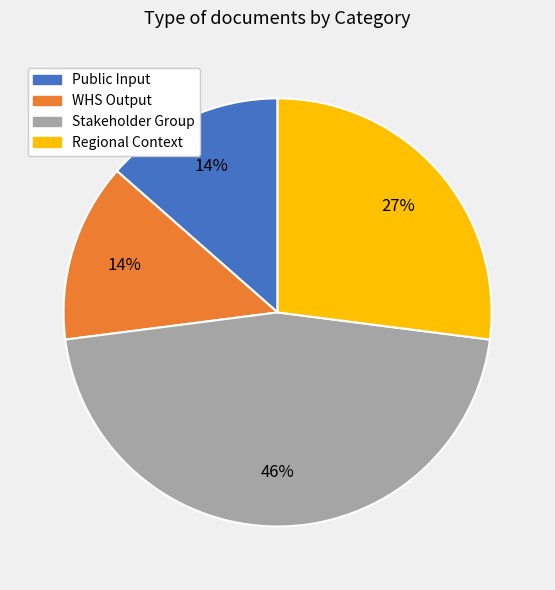

Between WHS Output and Stakeholder Group, which is larger?

Stakeholder Group